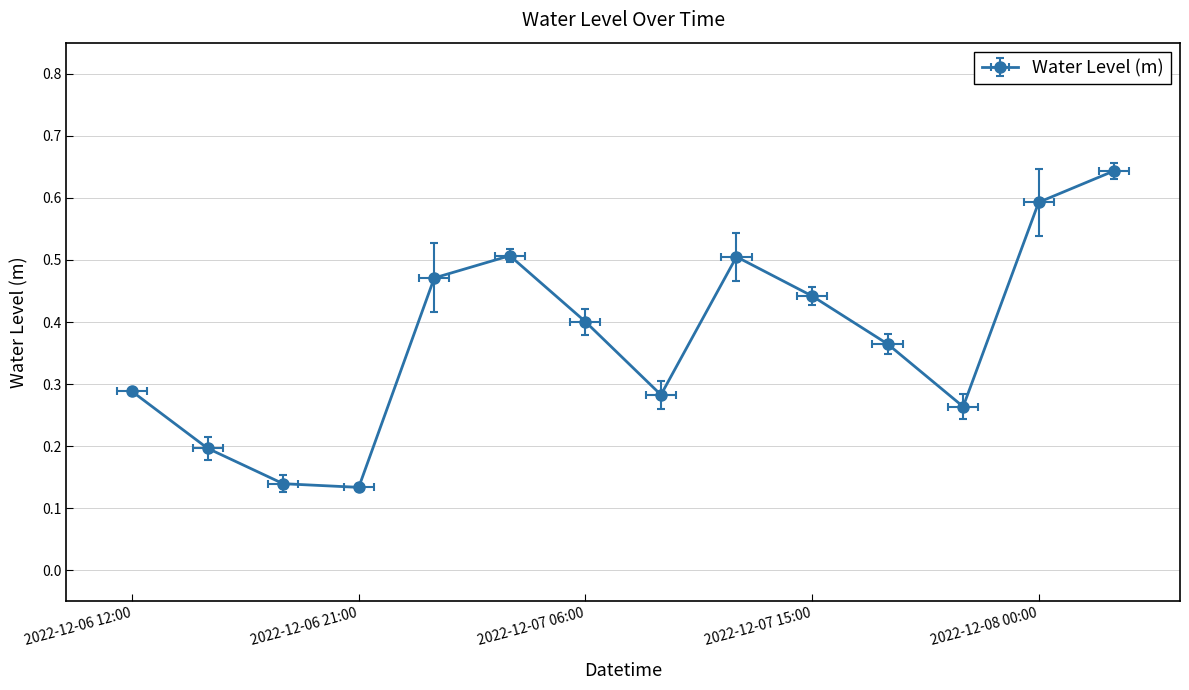

What is the difference between the values at 2022-12-06 21:00 and 2022-12-08 03:00?

0.5